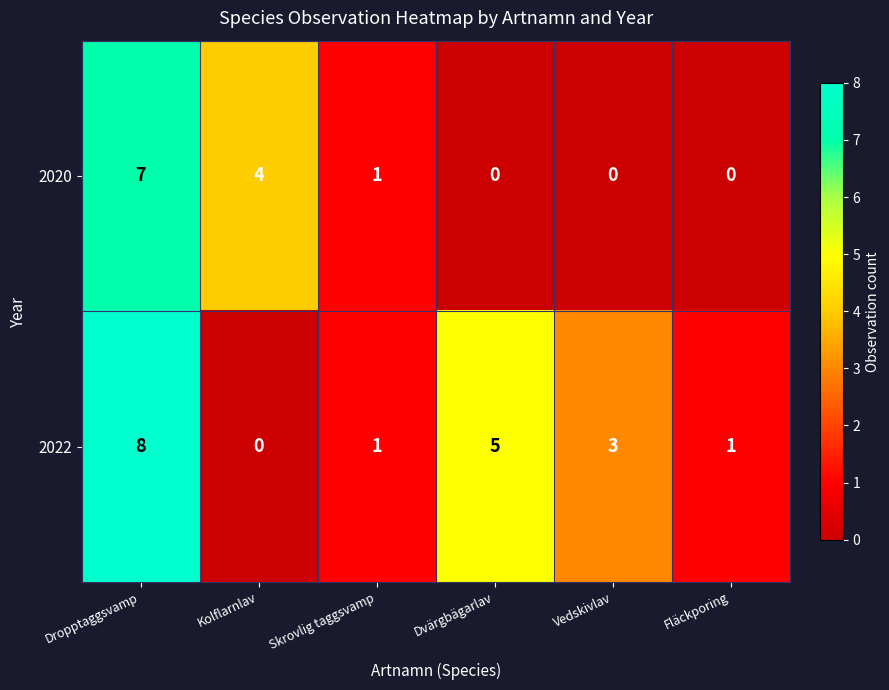

How many values in 2022 are above zero?

5